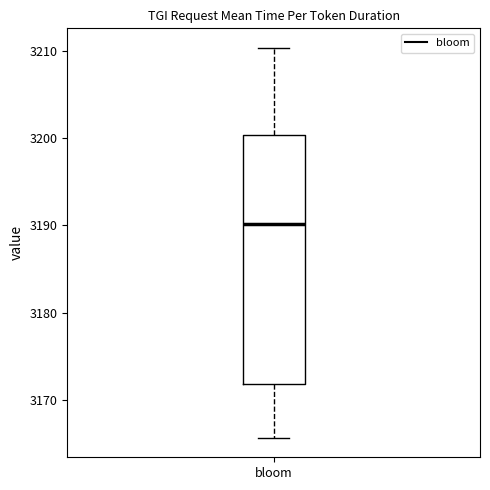

Where does the upper whisker of the box for bloom end on the y-axis? The values are not printed on the chart, so give them approximately, as read against the axis.

3210